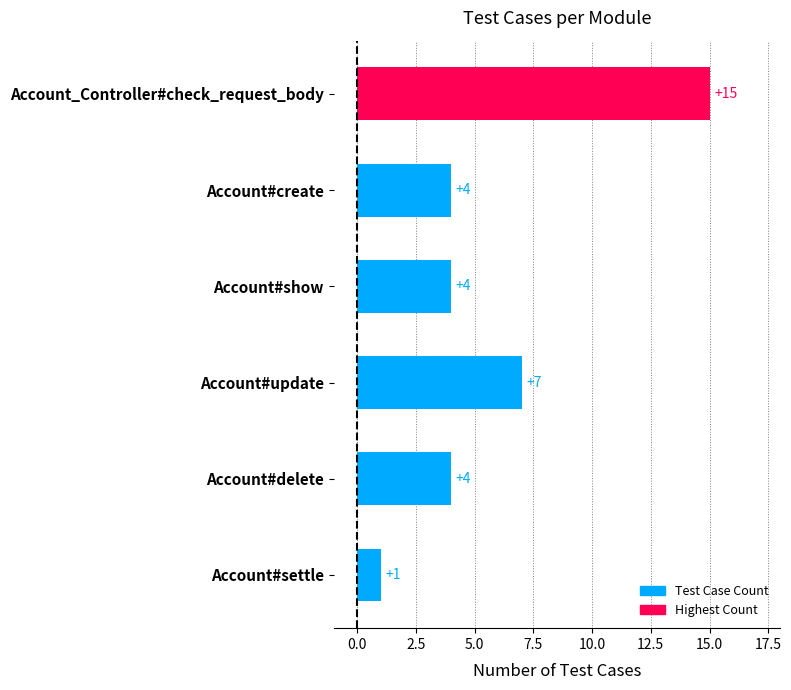

Count the values in the range 4 to 7.

4